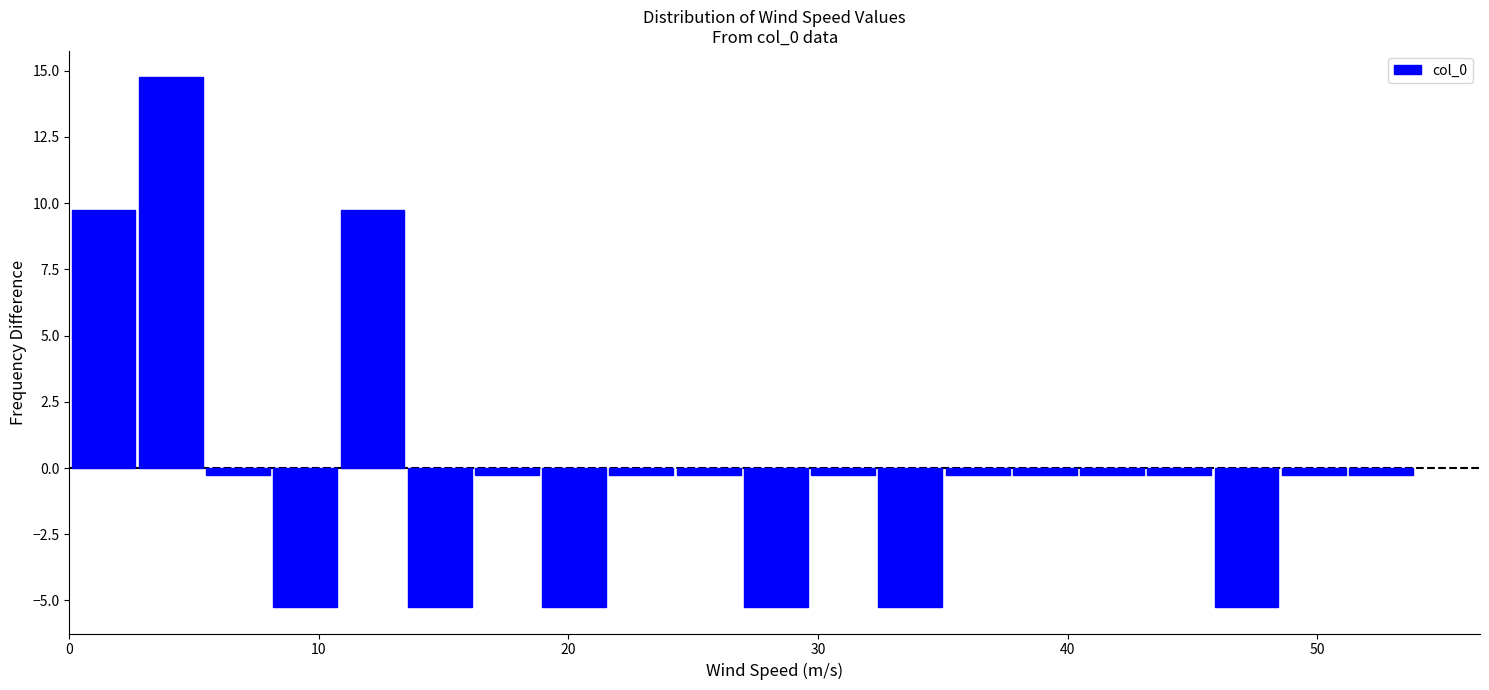

Around what value on the x-axis is the tallest bar? Give the approximate position of its centre, as read against the axis.

4